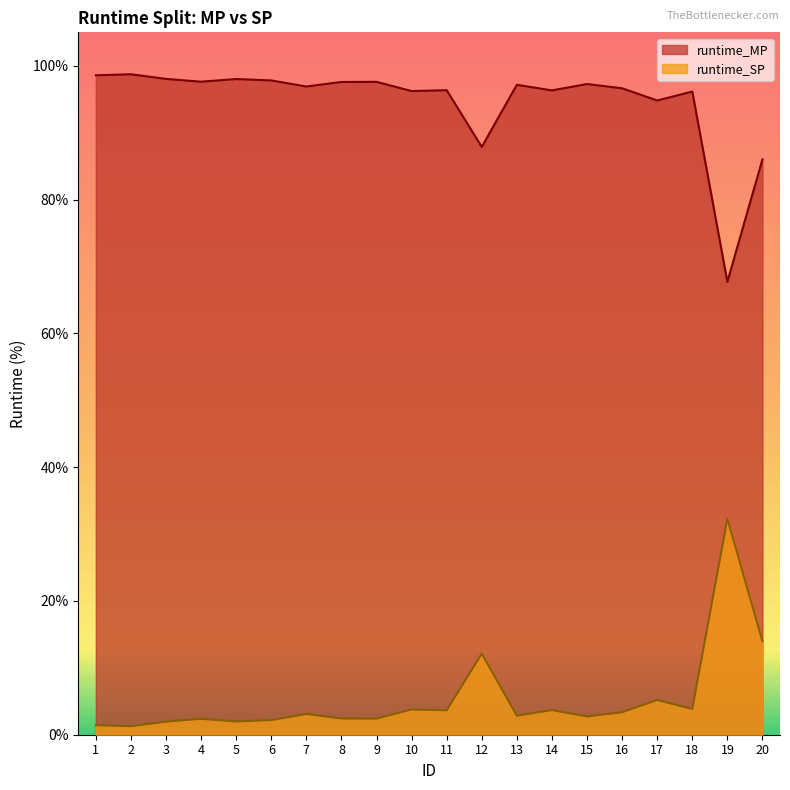

What are all the series names shown in the legend?

runtime_MP, runtime_SP